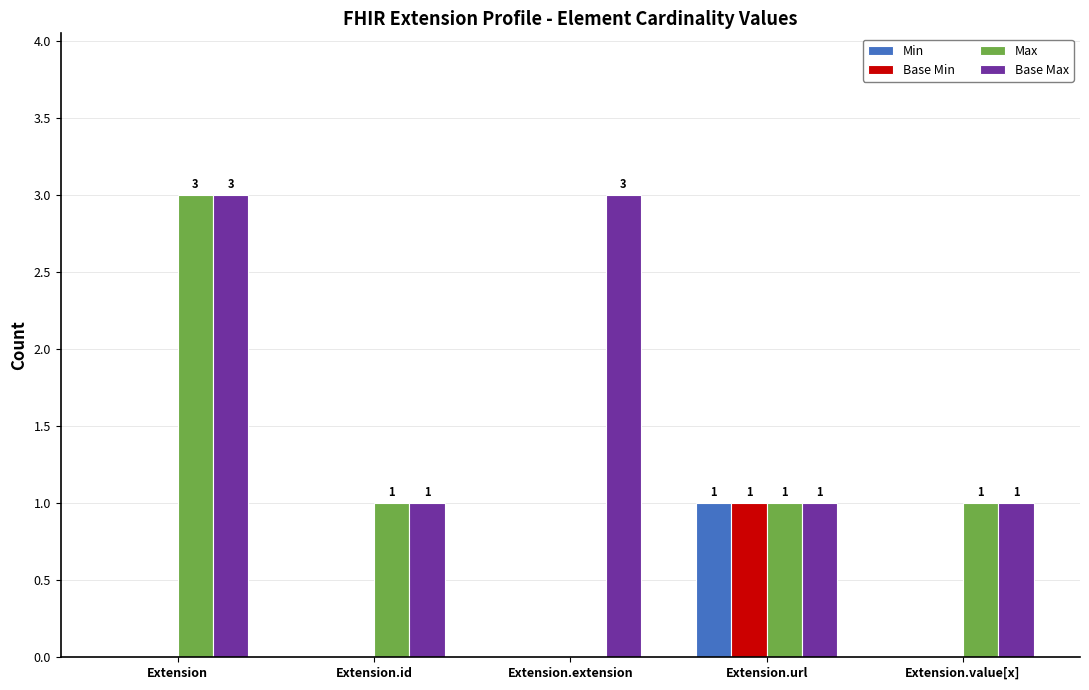

How many categories are shown in the chart?

5